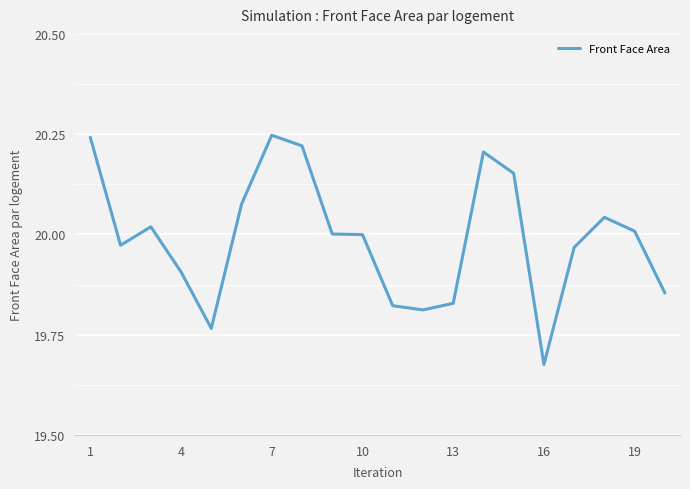

How many categories are shown in the chart?

20